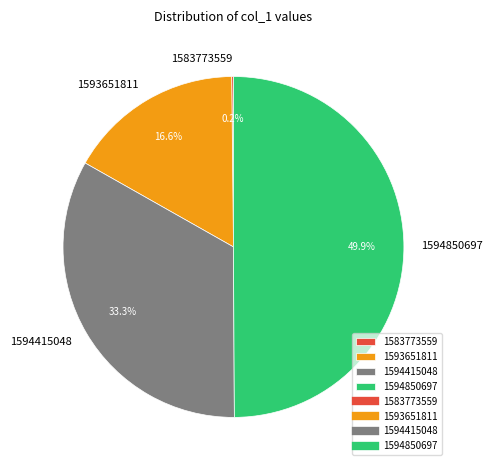

What percentage do 1593651811 and 1594850697 together represent?

66.7%